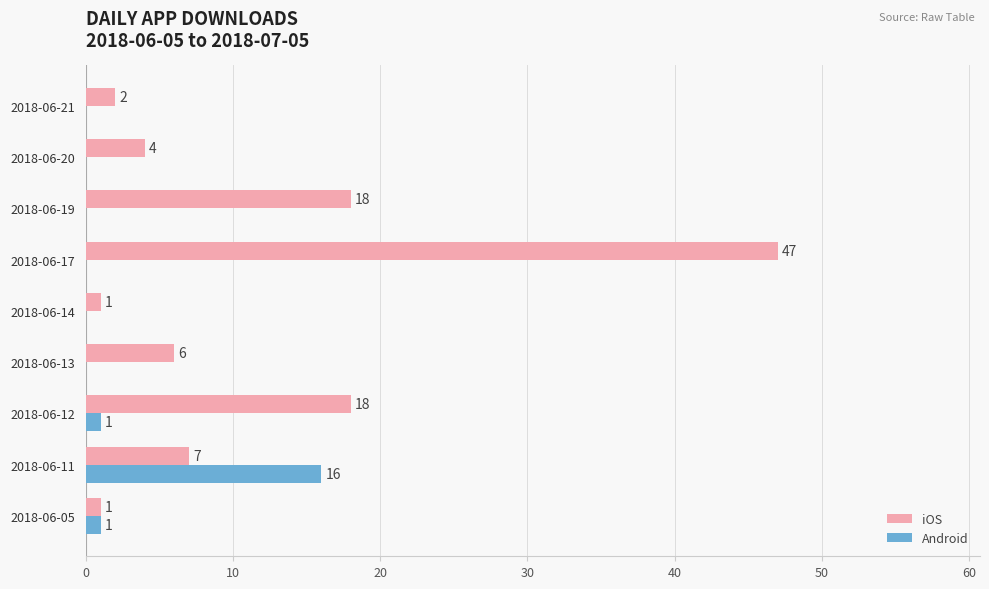

Which series changed the most between 2018-06-11 and 2018-06-14?

Android